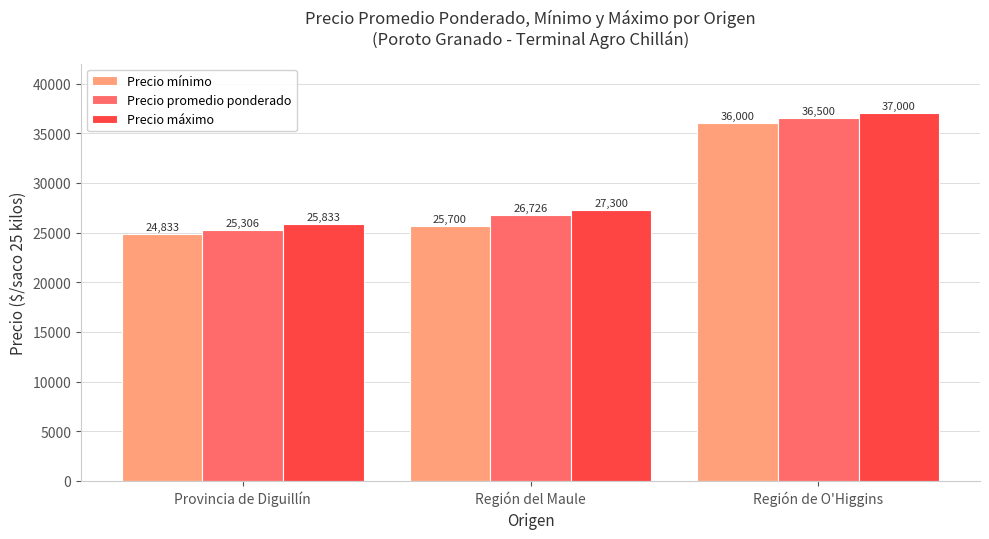

At which category is the sum across all series the highest?

Región de O'Higgins